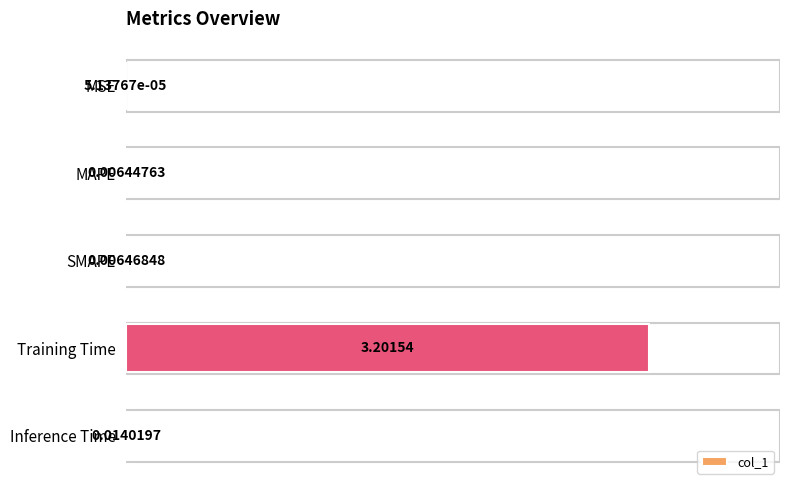

What is the sum of the values at MAPE and Training Time?

3.2